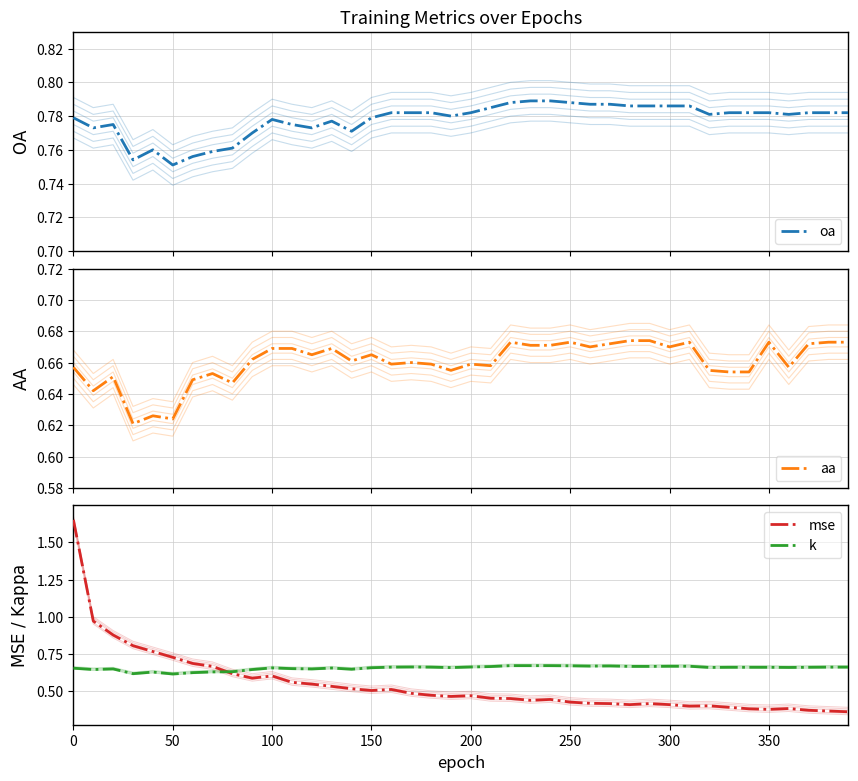

Count the oa values in the range 0 to 1.

40